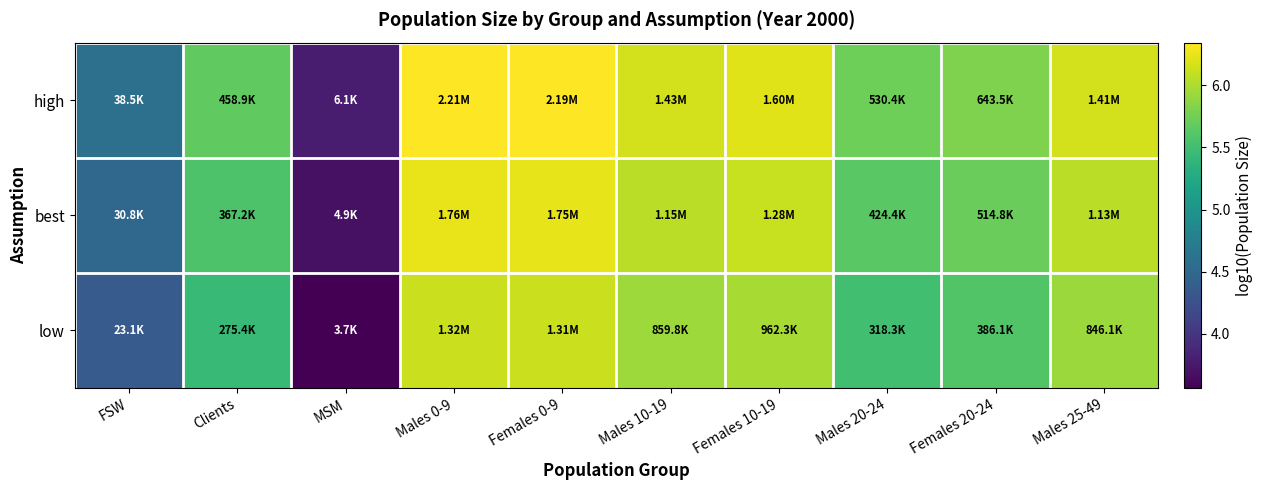

How many distinct data groups are displayed?

3